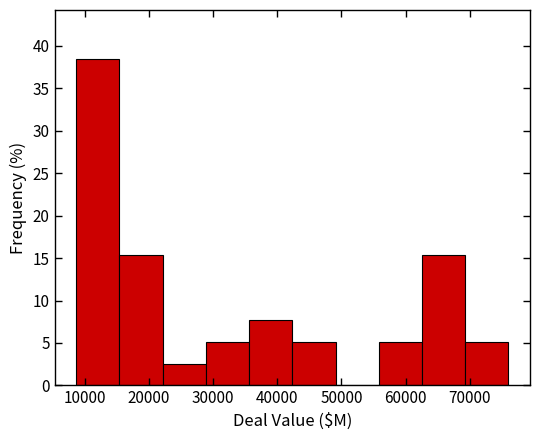

What is the height of the bar covering 22000 to 29000 on the x-axis? Neither the bar edges nor the heights are printed on the chart, so give them approximately, as read against the axes.

2.5